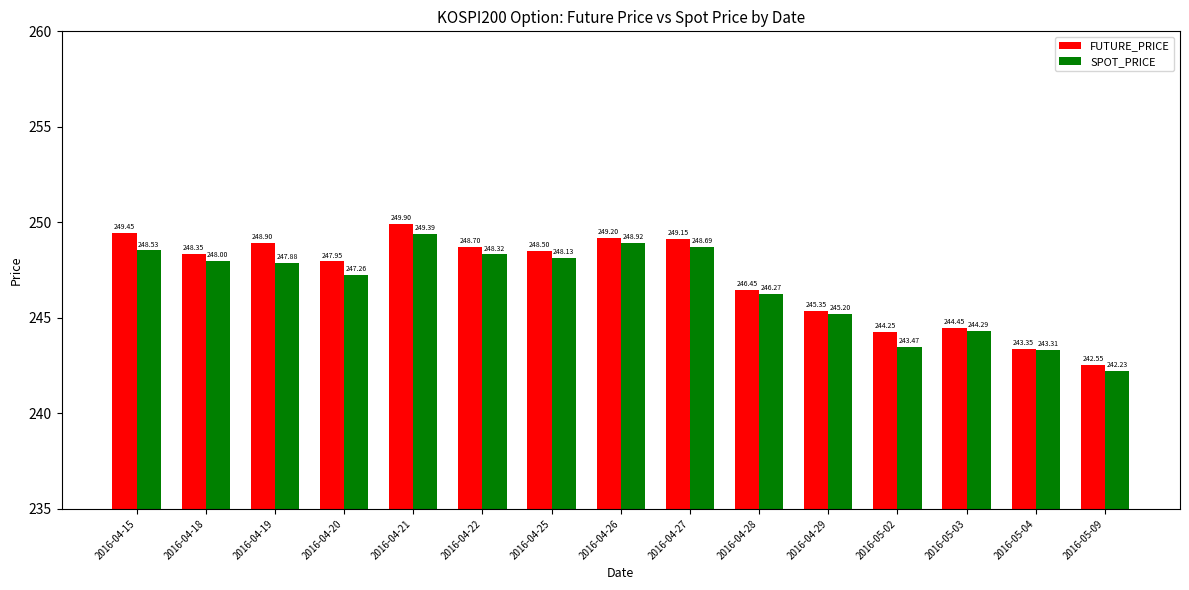

What are all the series names shown in the legend?

FUTURE_PRICE, SPOT_PRICE